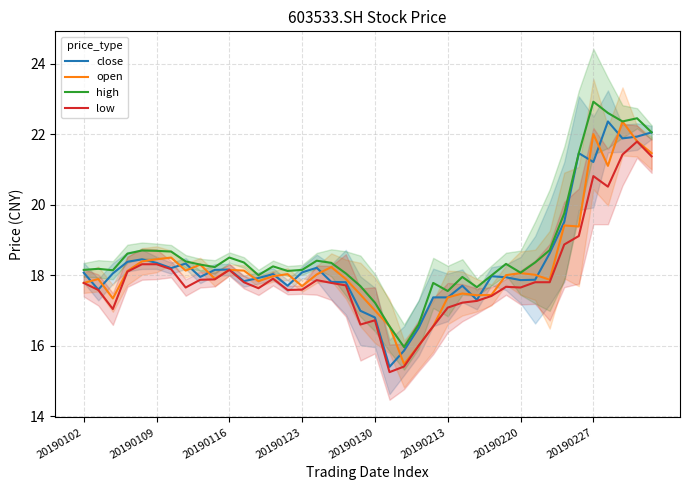

True or false: low and high cross at least once.

False